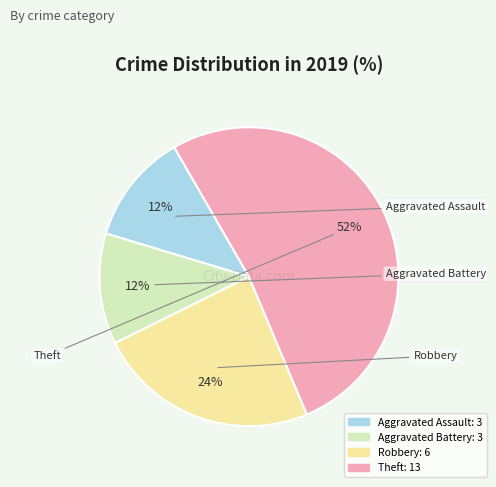

Between Robbery and Aggravated Assault, which is larger?

Robbery